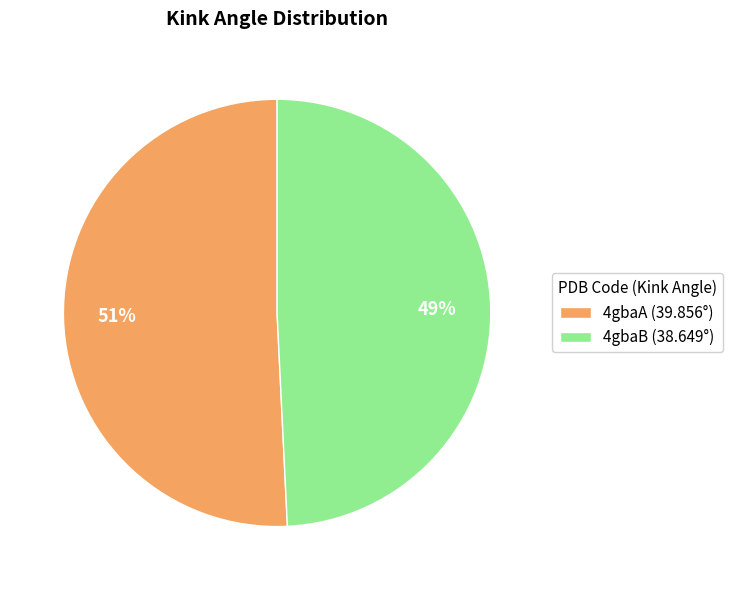

How many slices are in this pie chart?

2